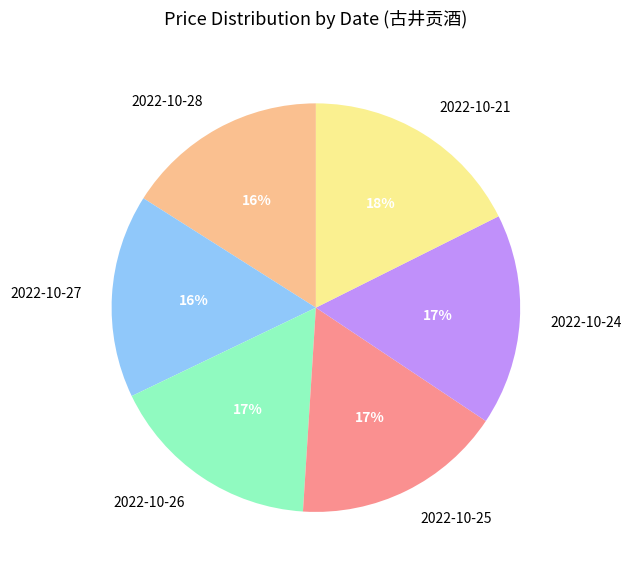

What is the largest slice in the pie chart?

2022-10-21